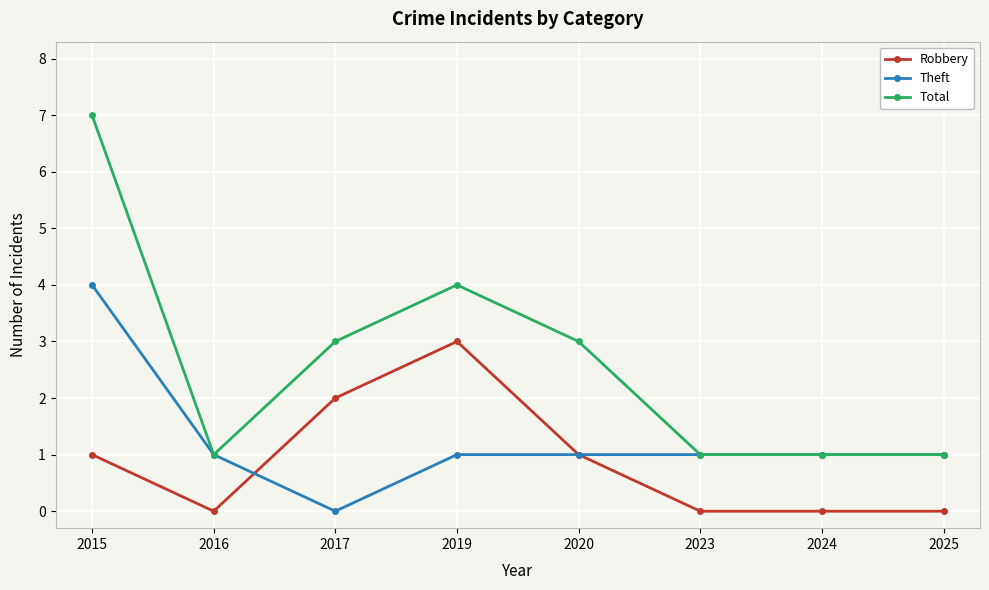

Rank the series by their average value, from highest to lowest.

Total, Theft, Robbery